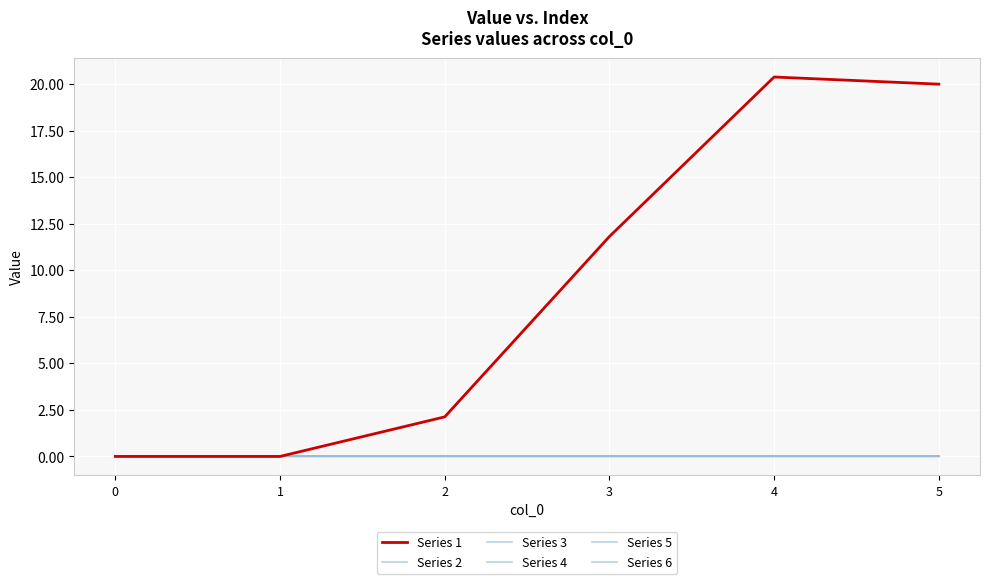

At how many categories does at least one series exceed 5?

3